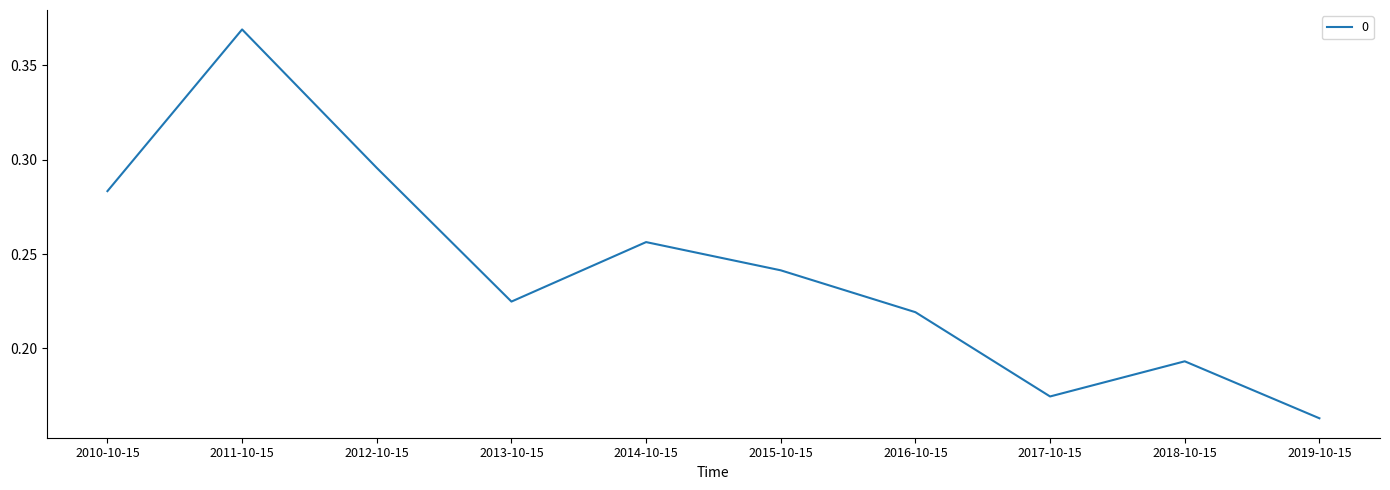

Which category has the highest value across all series?

2011-10-15